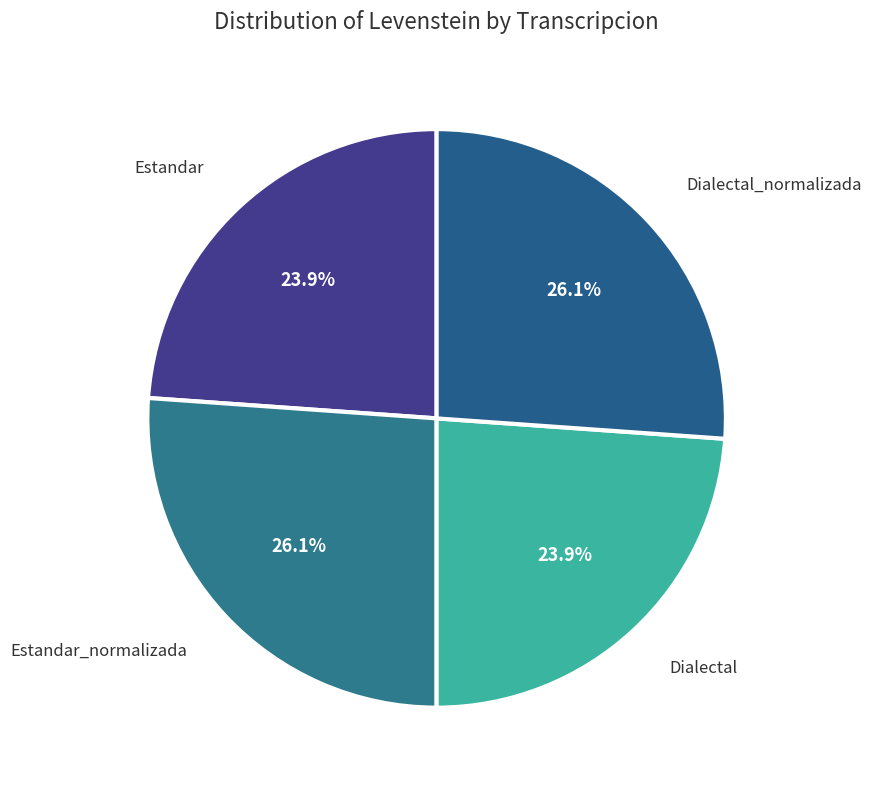

To the nearest percent, what is the combined percentage of Estandar_normalizada and Dialectal?

50%